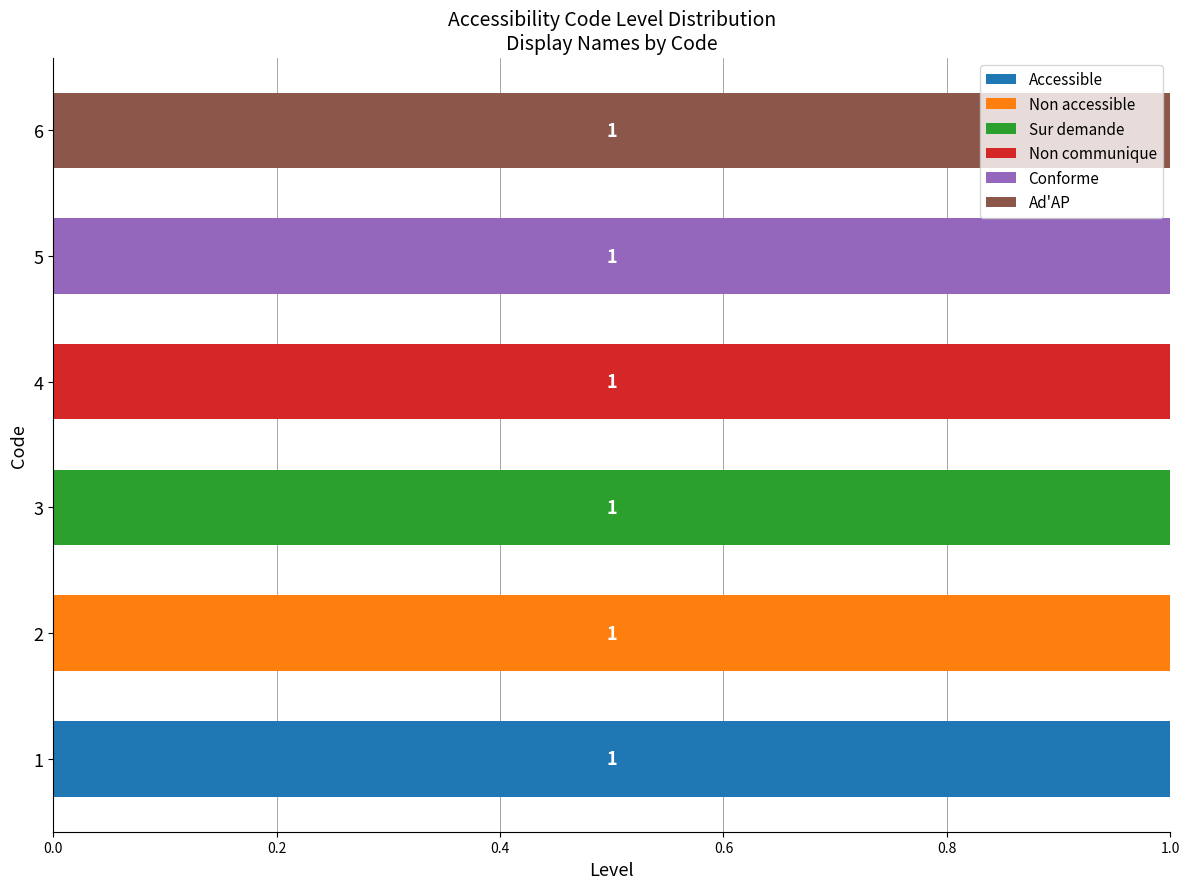

Which series has the widest spread of values?

Accessible